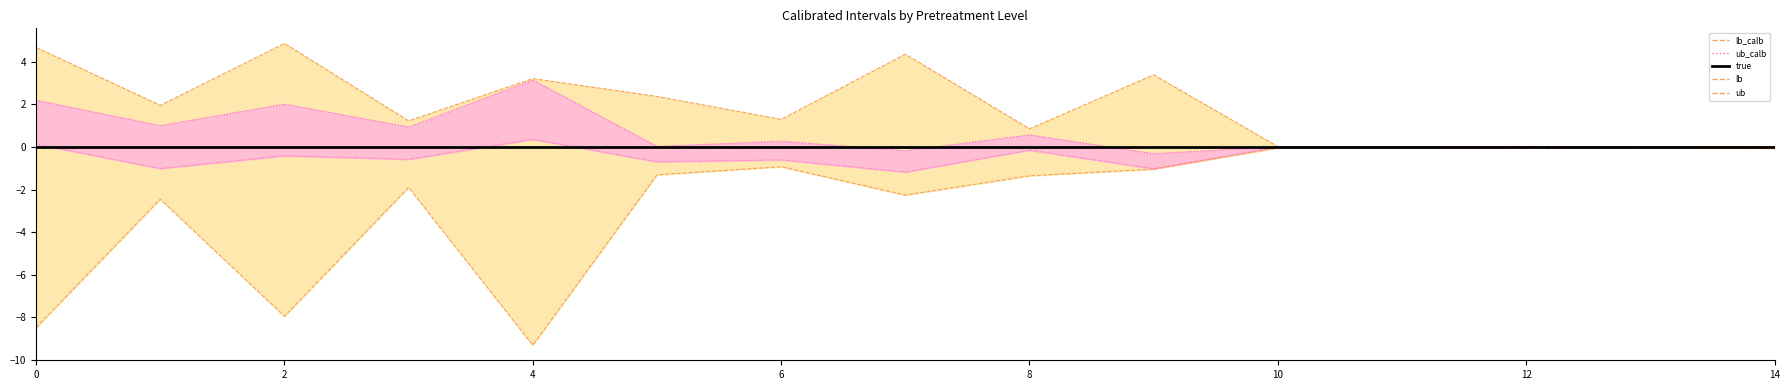

Reading left to right, transcribe all the data shown in this chart.

lb: -8.5	-2.5	-8.0	-1.9	-9.3	-1.3	-0.9	-2.3	-1.4	-1.0	-0.0	-0.0	-0.0	-0.0	-0.1
ub: 4.7	2.0	4.9	1.2	3.2	2.4	1.3	4.4	0.9	3.4	0.0	0.0	0.0	0.0	0.0
lb_calb_line: 0.1	-1.0	-0.4	-0.6	0.4	-0.7	-0.6	-1.2	-0.1	-1.0	0.0	-0.0	-0.0	0.0	0.0
ub_calb_line: 2.2	1.0	2.0	0.9	3.1	0.0	0.3	-0.2	0.6	-0.3	0.0	0.0	-0.0	0.0	0.0
true: 0.0	0.0	0.0	0.0	0.0	0.0	0.0	0.0	0.0	0.0	0.0	0.0	0.0	0.0	0.0